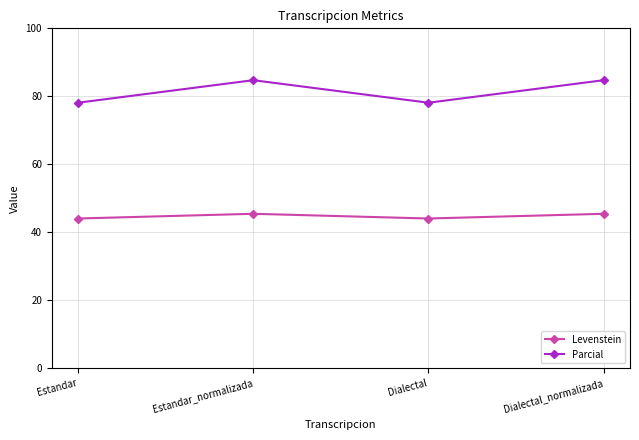

What is the approximate value of Parcial at Estandar_normalizada?

84.7